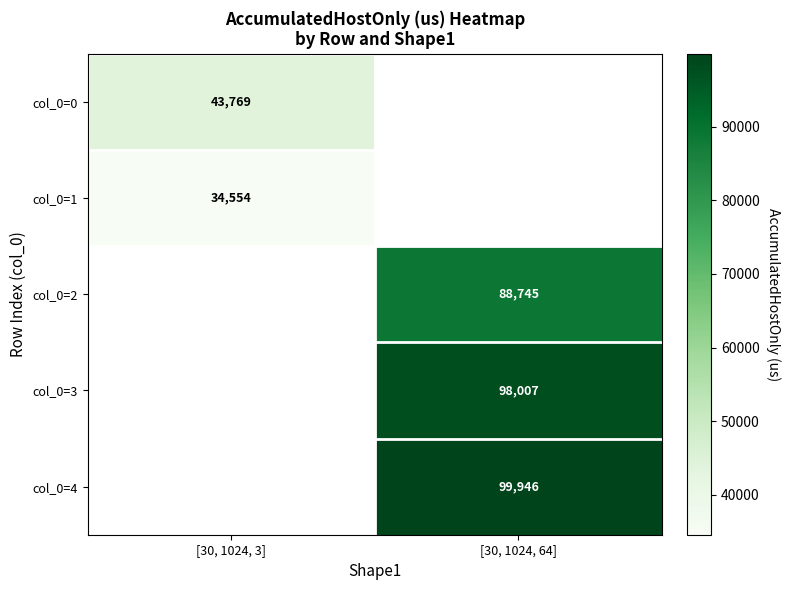

Which category has the highest value in the col_0=1 series?

[30, 1024, 3]